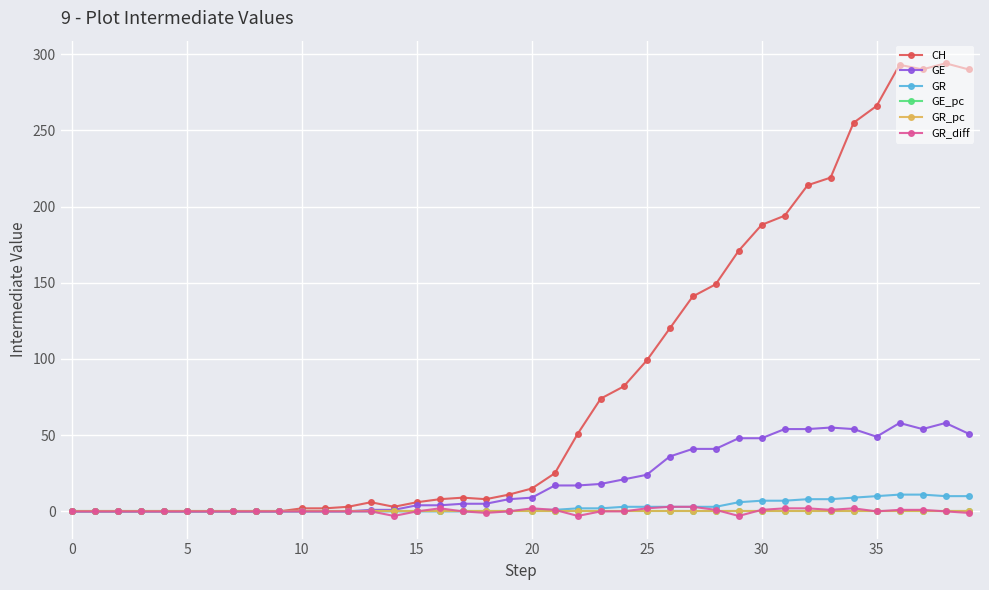

Count the GR_diff values in the range 0 to 1.

27